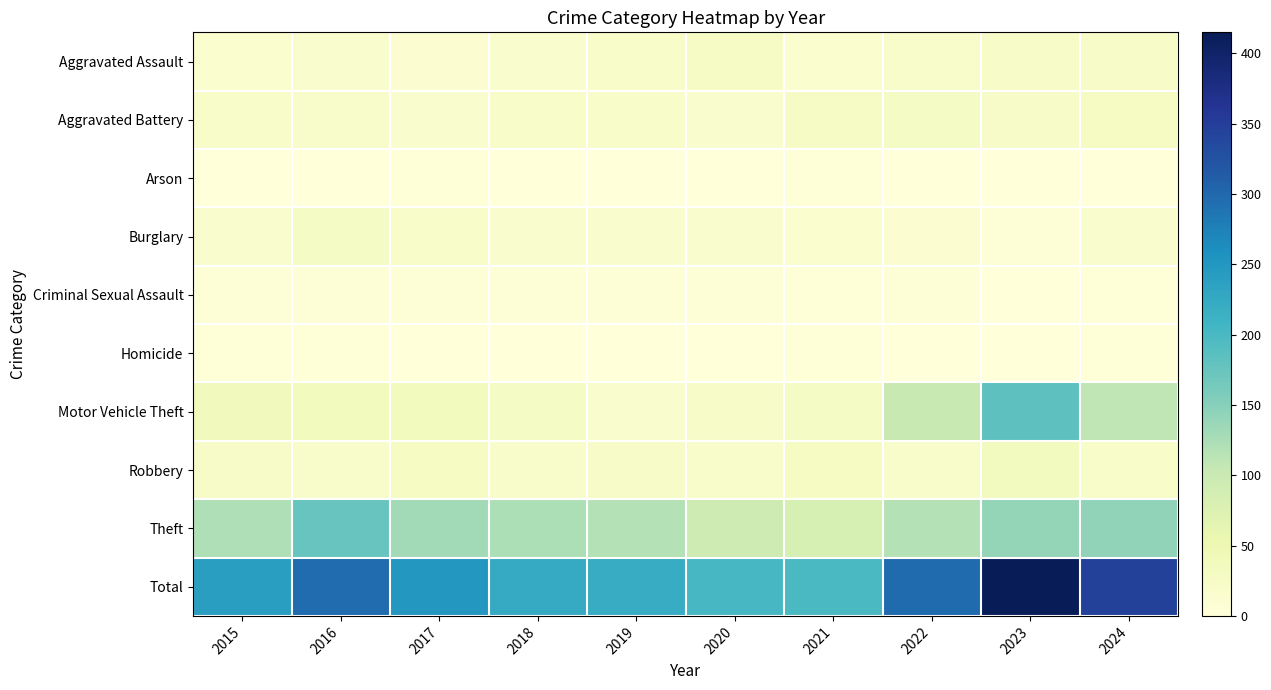

Rank the series at 2017 from highest to lowest value.

Total, Theft, Motor Vehicle Theft, Robbery, Burglary, Aggravated Battery, Aggravated Assault, Criminal Sexual Assault, Arson, Homicide